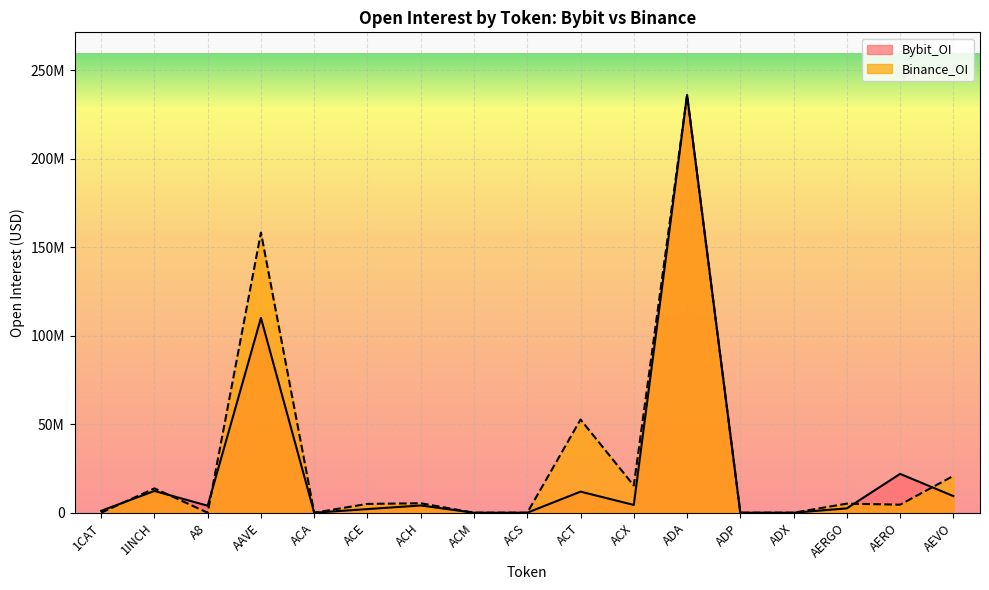

What are all the series names shown in the legend?

Bybit_OI, Binance_OI